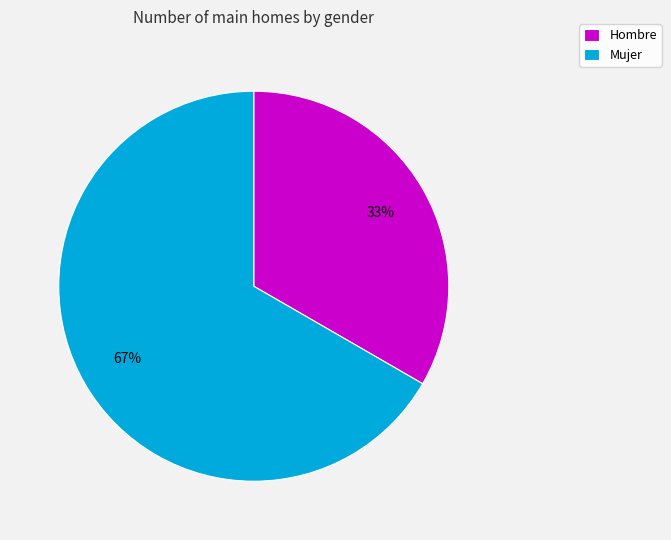

Count the number of slices in the pie.

2